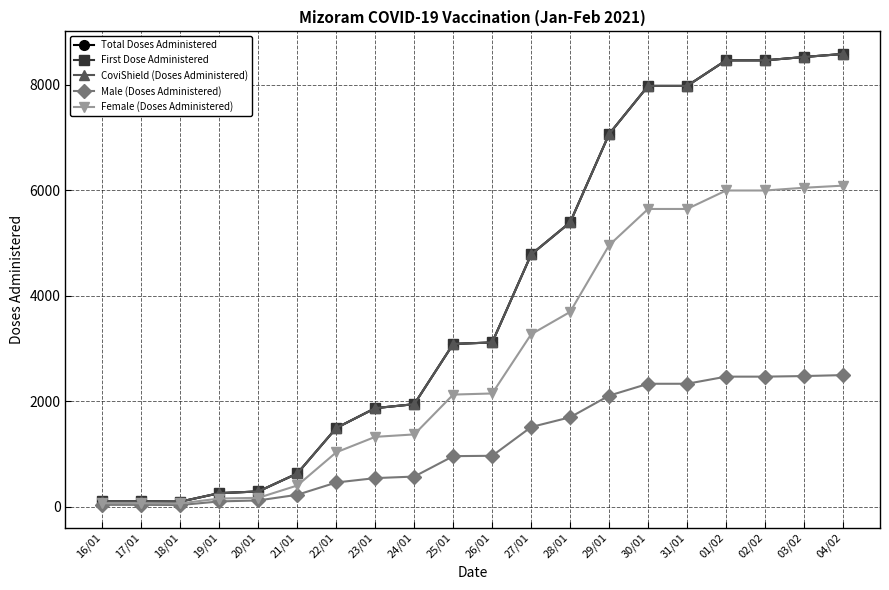

Reading right to left, list all the values displayed in this chart.

Total Doses Administered: 8583	8525	8462	8462	7977	7977	7065	5391	4782	3115	3087	1945	1870	1494	632	291	259	98	105	105
First Dose Administered: 8583	8525	8462	8462	7977	7977	7065	5391	4782	3115	3087	1945	1870	1494	632	291	259	98	105	105
CoviShield (Doses Administered): 8583	8525	8462	8462	7977	7977	7065	5391	4782	3115	3087	1945	1870	1494	632	291	259	98	105	105
Male (Doses Administered): 2496	2478	2467	2467	2332	2332	2107	1697	1512	967	960	573	544	461	228	121	102	34	37	37
Female (Doses Administered): 6087	6047	5995	5995	5645	5645	4958	3694	3270	2148	2127	1372	1326	1033	404	170	157	64	68	68